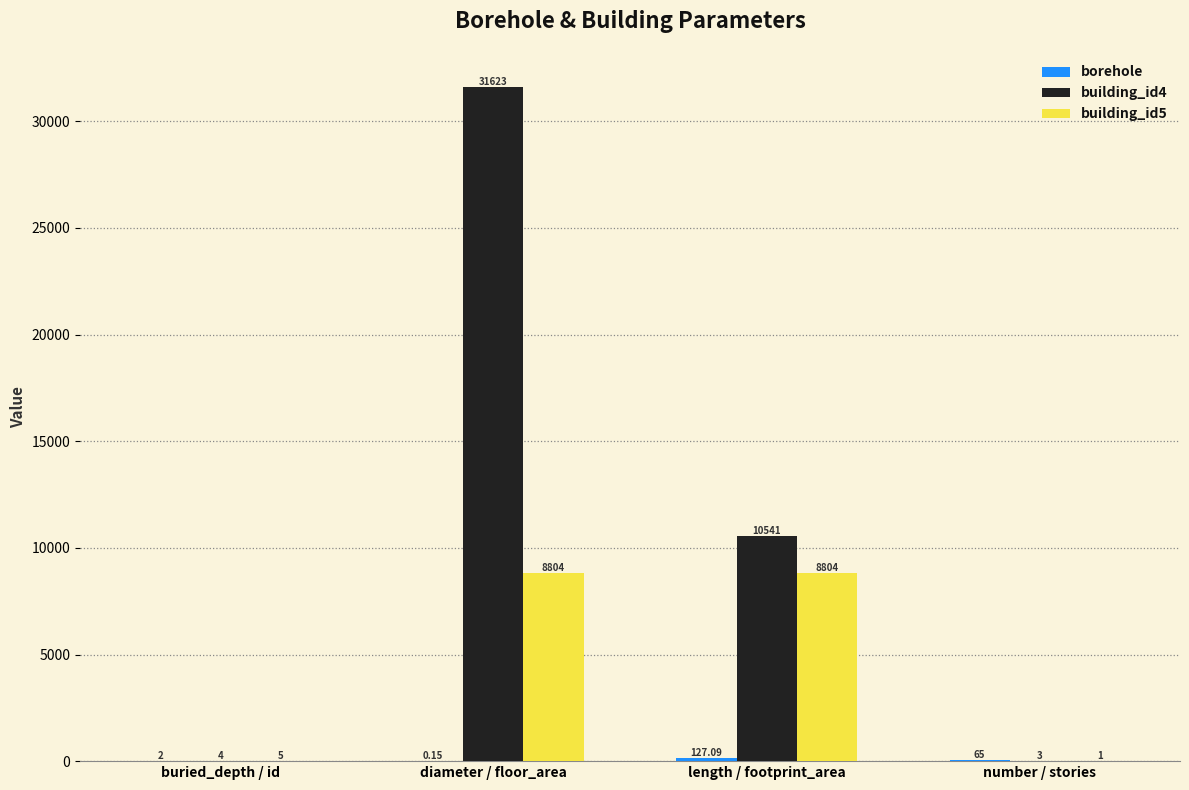

Between diameter / floor_area and number / stories, which series saw the biggest shift?

building_id4